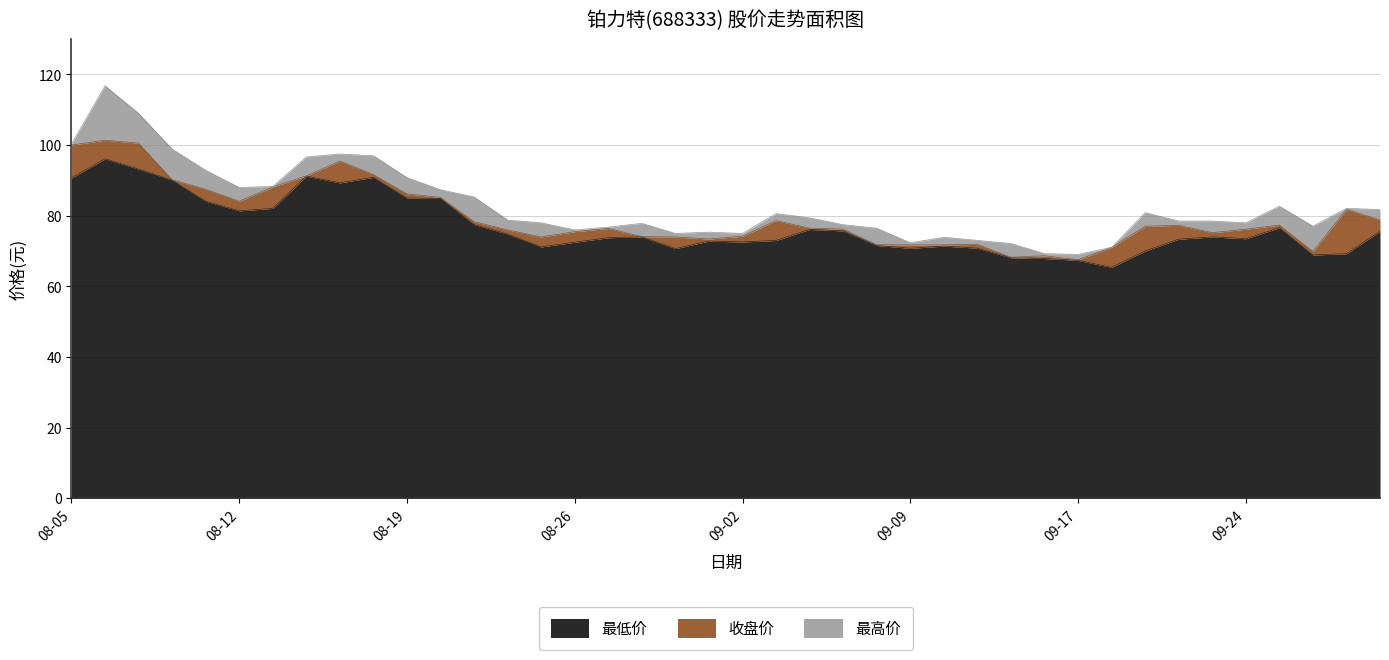

True or false: 最低价 and 最高价 cross at least once.

False